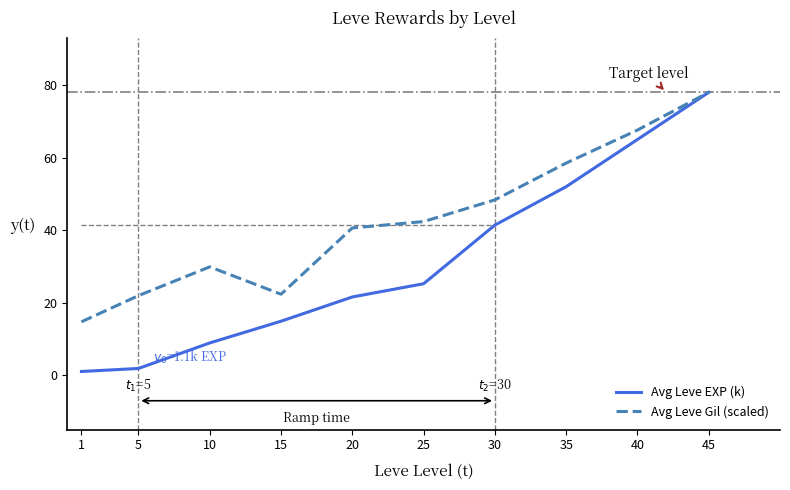

What is the spread (max minus min) of values at 25?

17.1